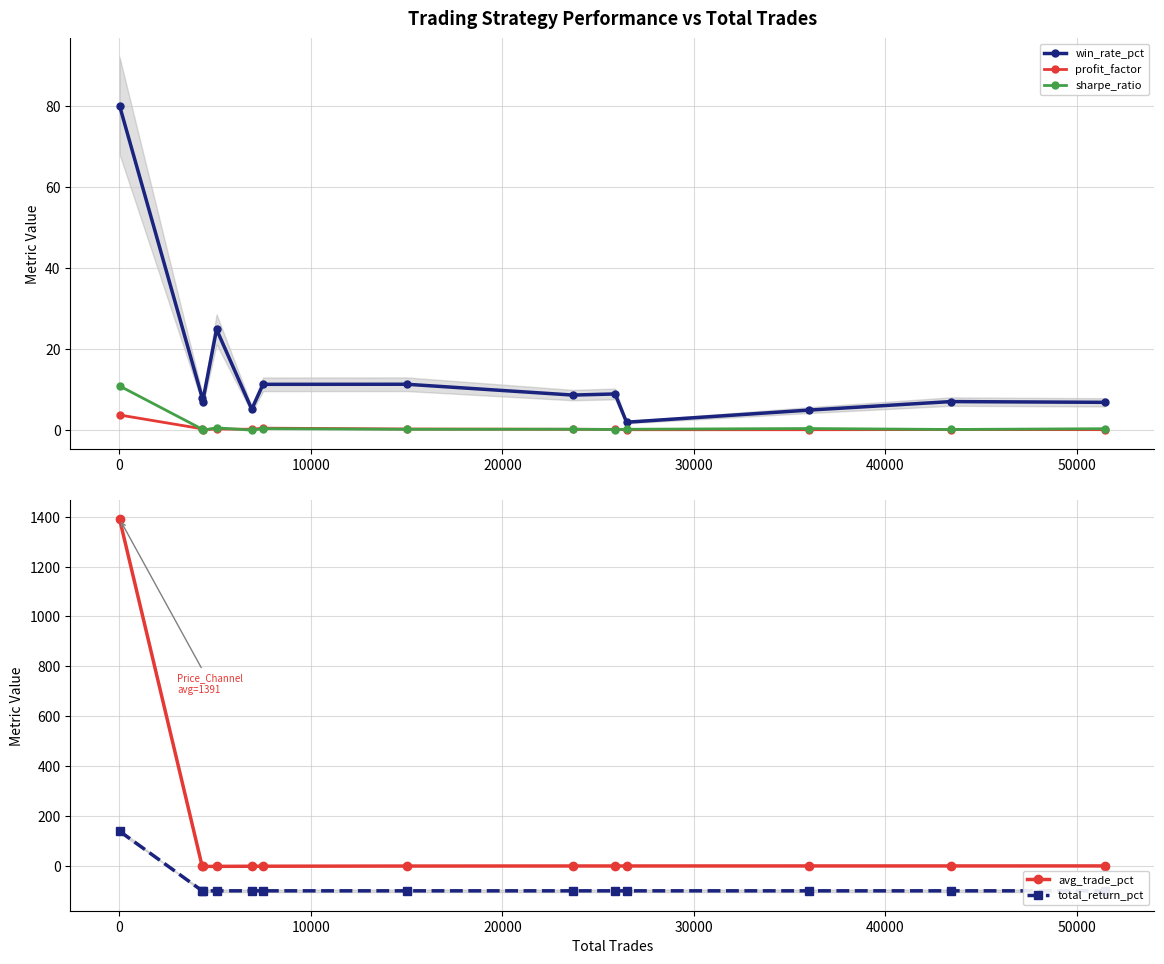

What is the value of the win_rate_pct point at the 13th from the left?

6.8